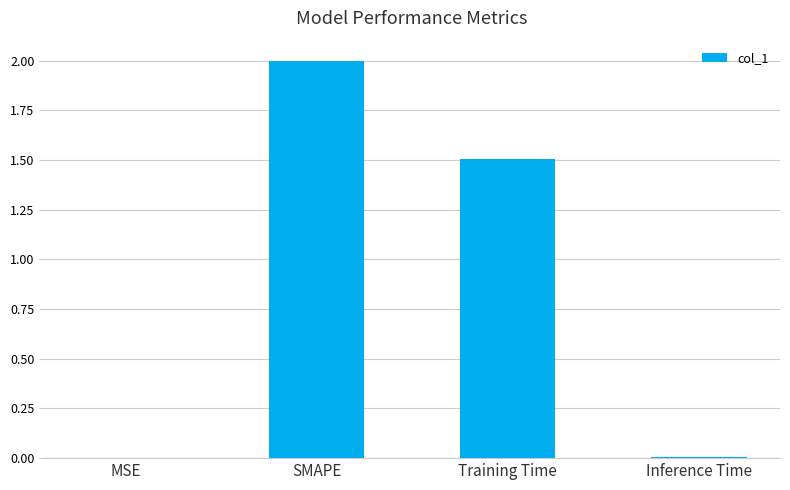

Where does the data first go above 1?

SMAPE